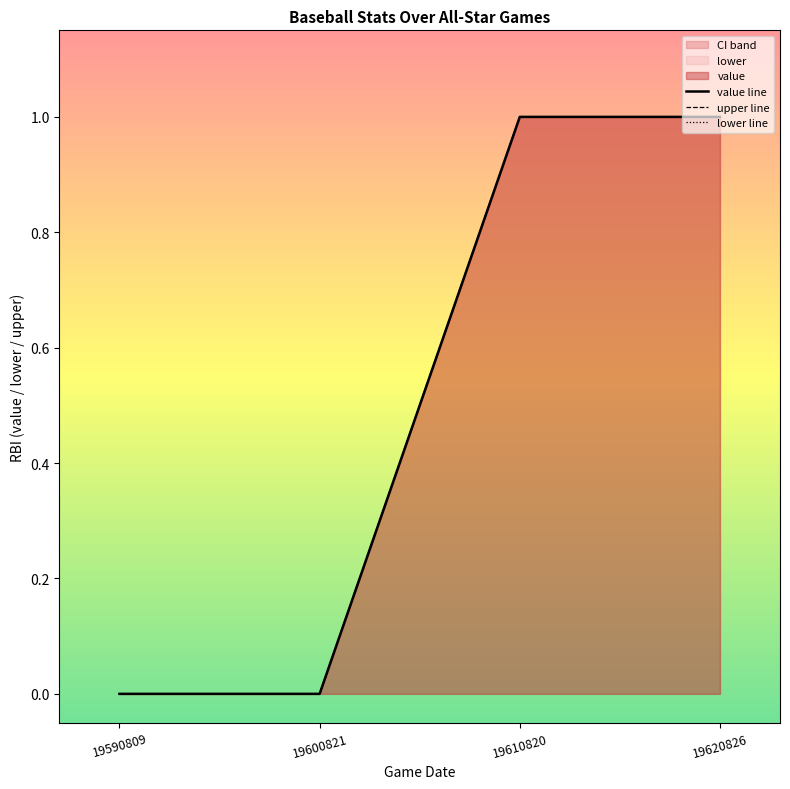

The value line series shows 1 at 19590809. True or false?

False